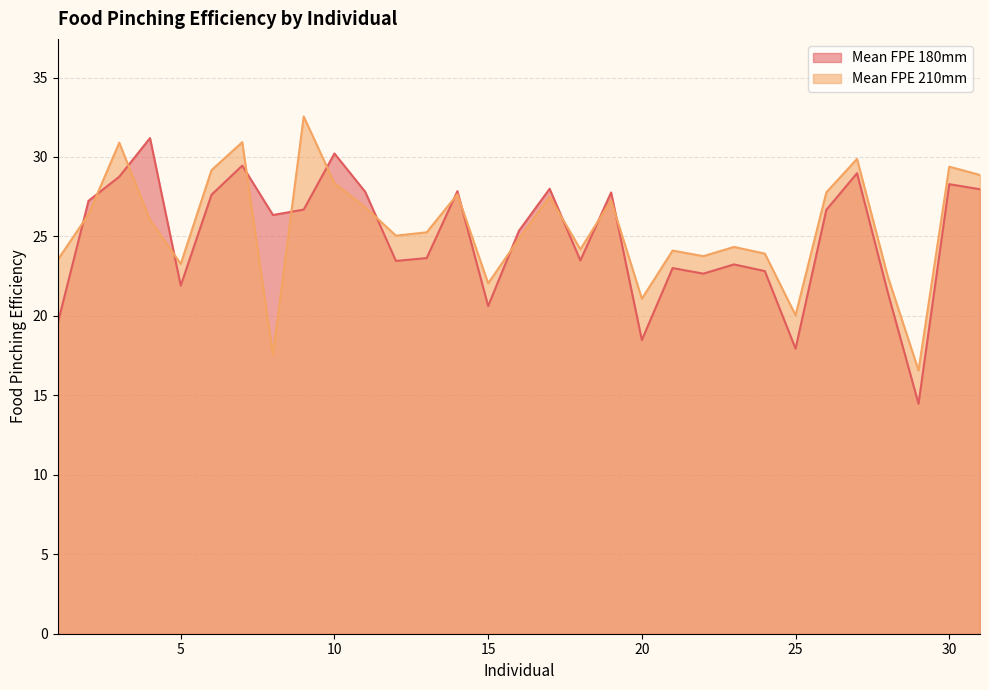

At how many categories does at least one series exceed 30?

5